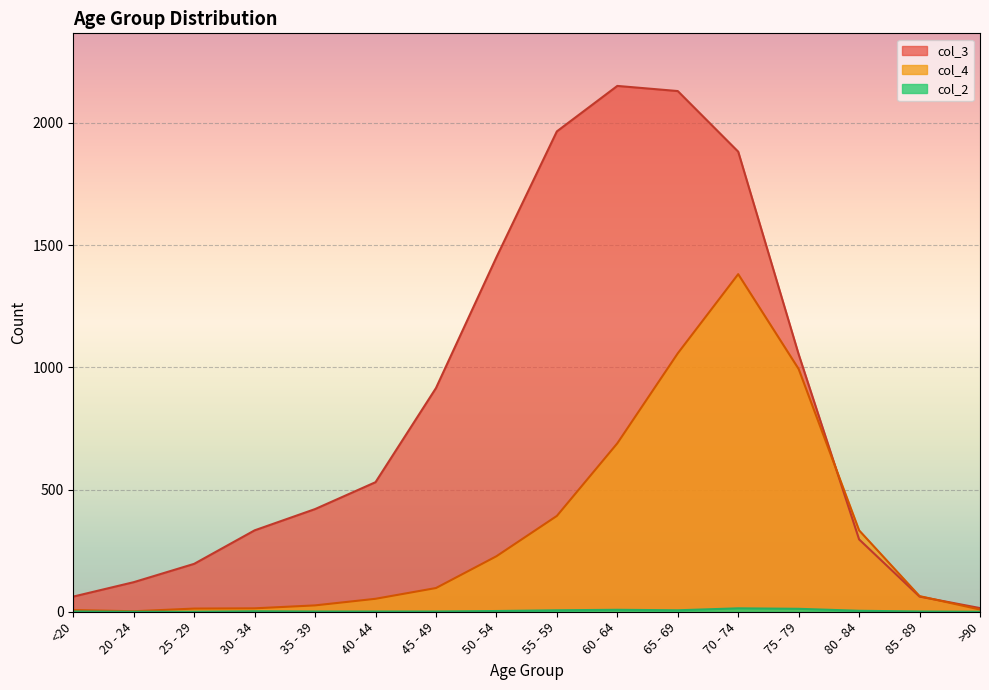

Does the chart display data point markers on the line(s)?

No